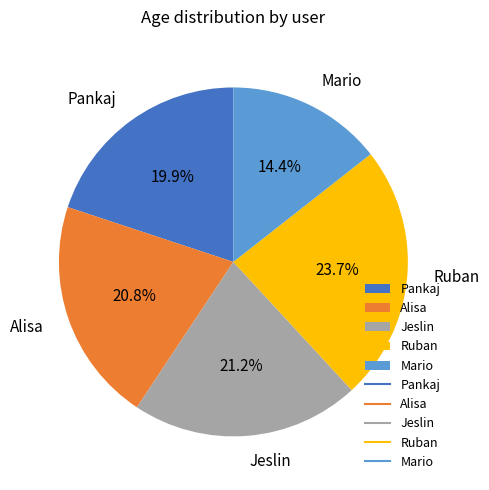

Count the number of slices in the pie.

5